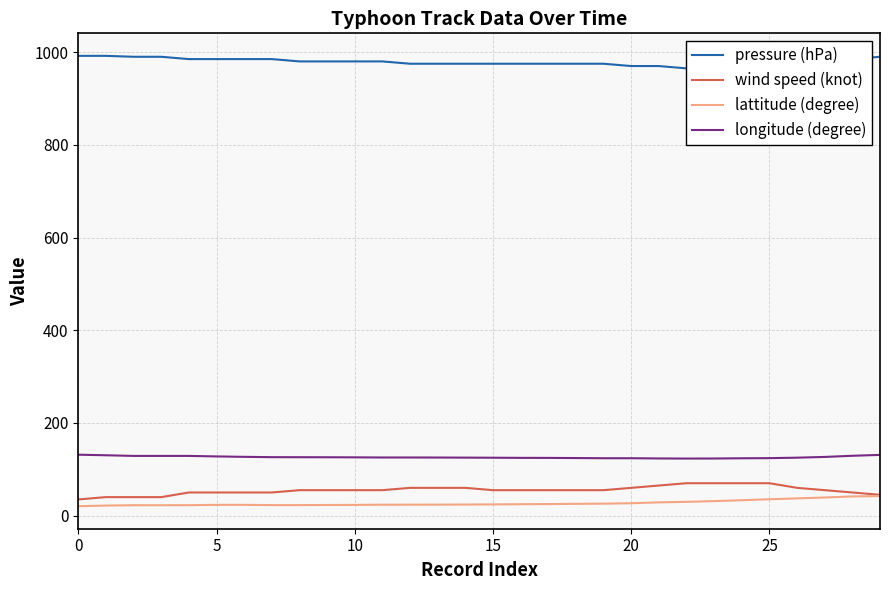

What is the maximum value for lattitude (degree)?

42.2